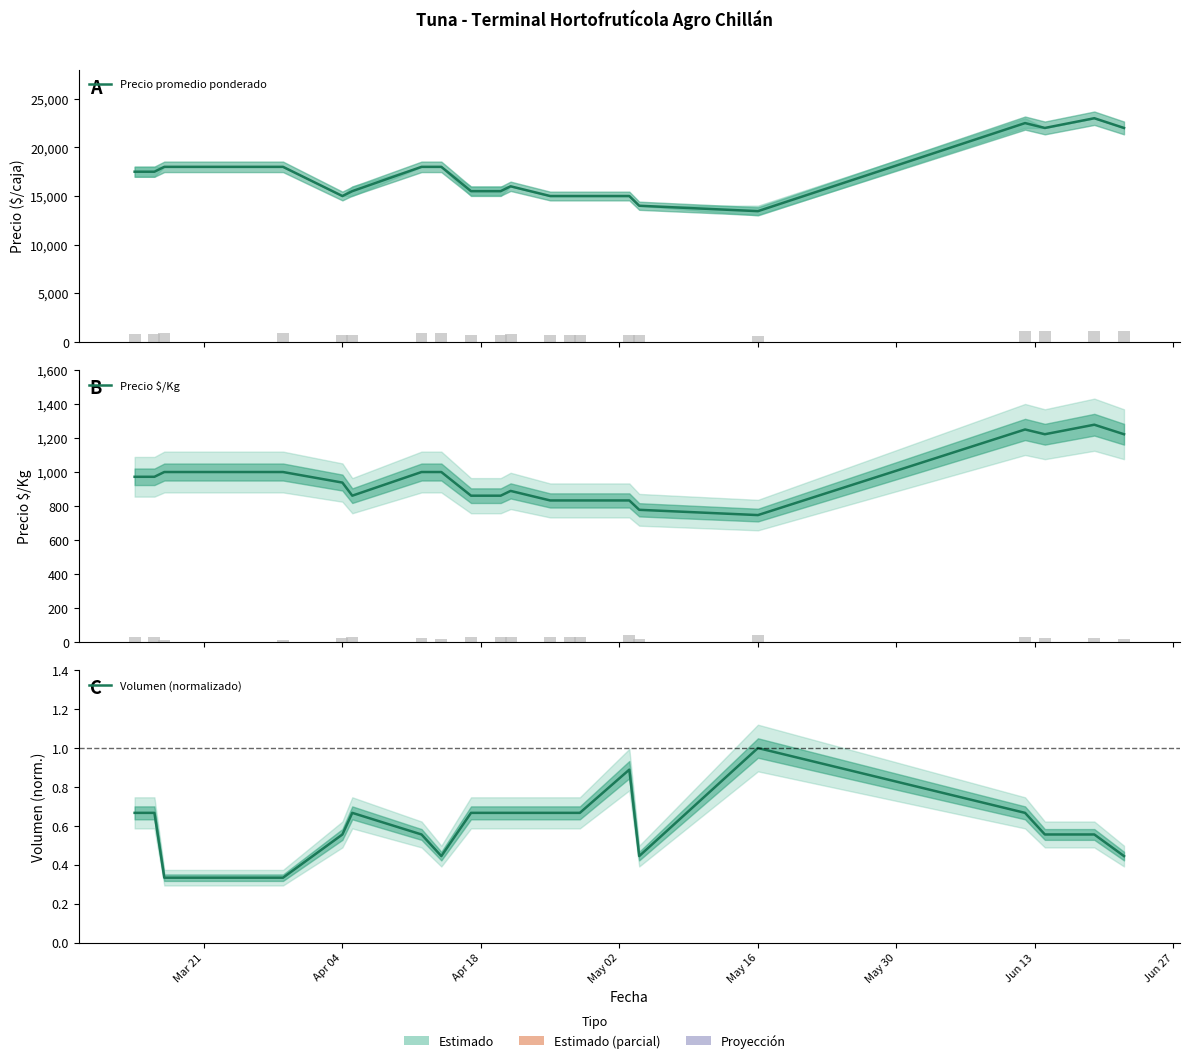

Reading right to left, extract all data points from this chart.

Precio promedio ponderado: 22000.0	23000.0	22000.0	22500.0	13444.0	14000.0	15000.0	15000.0	15000.0	15000.0	16000.0	15500.0	15500.0	18000.0	18000.0	15500.0	15000.0	18000.0	18000.0	17500.0	17500.0
Precio $/Kg: 1222.0	1278.0	1222.0	1250.0	747.0	778.0	833.0	833.0	833.0	833.0	889.0	861.0	861.0	1000.0	1000.0	861.0	938.0	1000.0	1000.0	972.0	972.0
Volumen (normalizado): 0.4	0.6	0.6	0.7	1.0	0.4	0.9	0.7	0.7	0.7	0.7	0.7	0.7	0.4	0.6	0.7	0.6	0.3	0.3	0.7	0.7